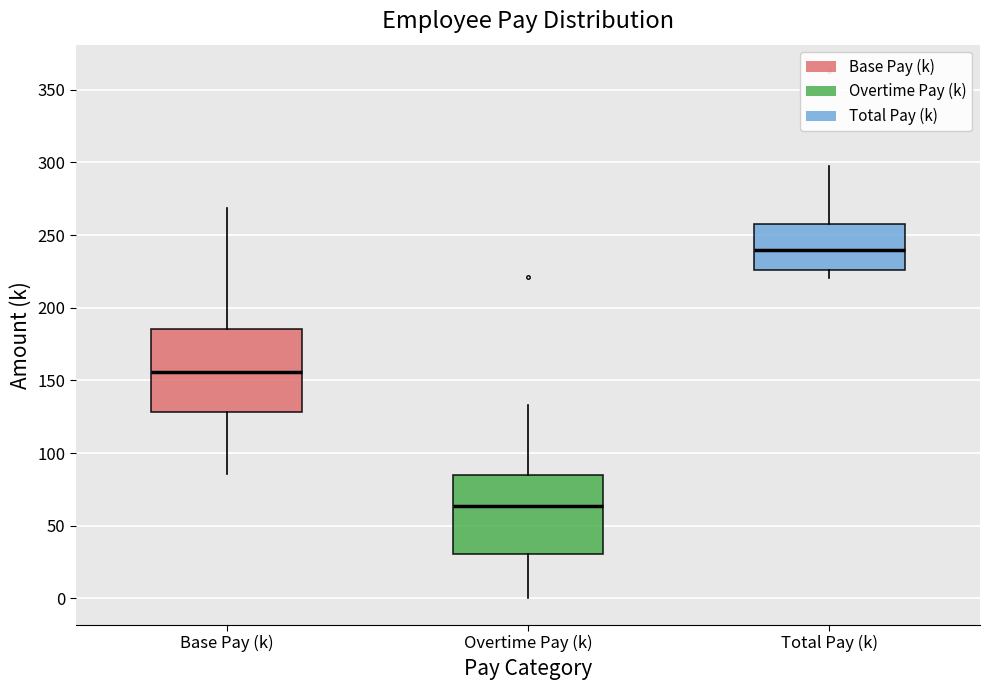

Where does the lower whisker of the box for Overtime Pay (k) end on the y-axis? The values are not printed on the chart, so give them approximately, as read against the axis.

0